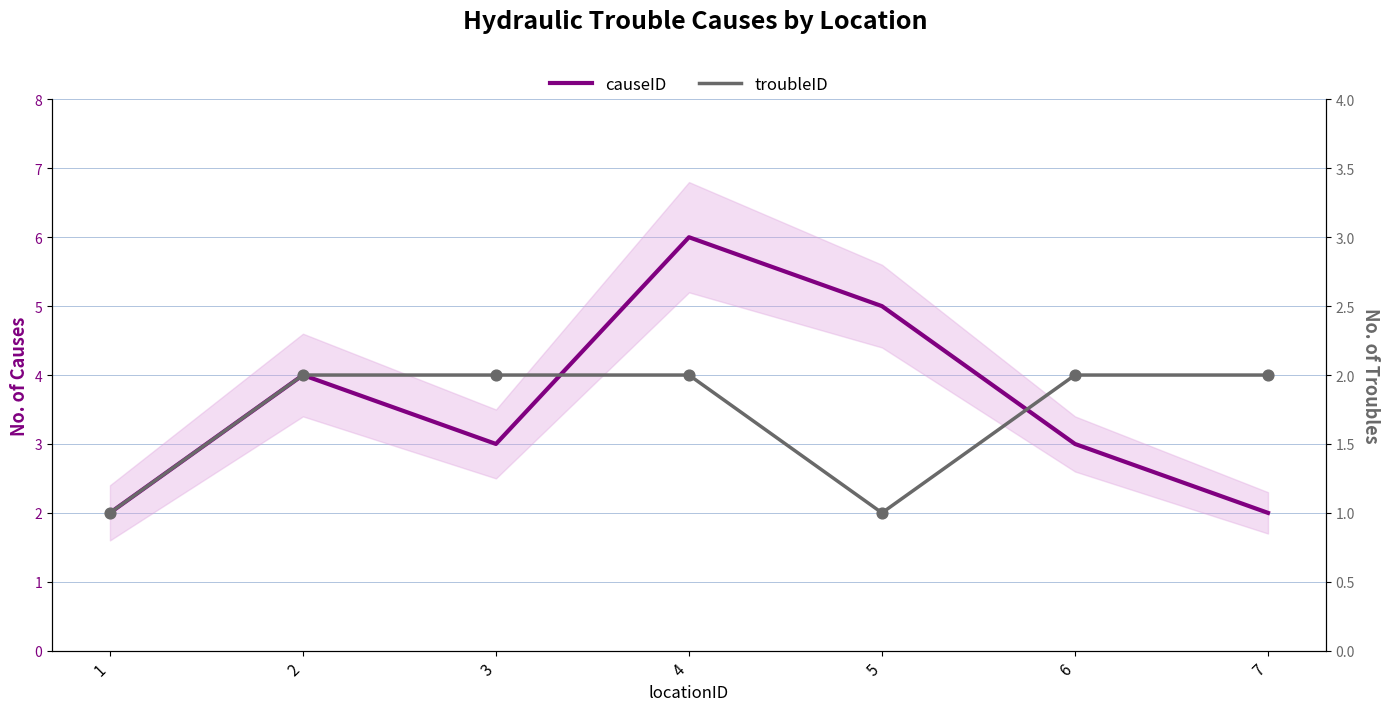

At which category is the sum across all series the highest?

4